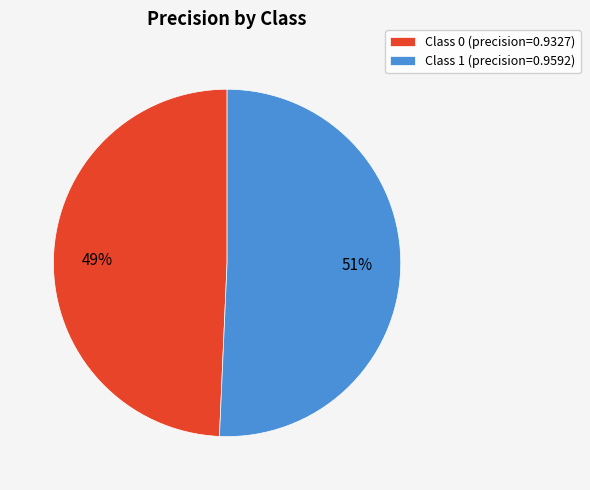

Which has a higher value, Class 0 (precision=0.9327) or Class 1 (precision=0.9592)?

Class 1 (precision=0.9592)